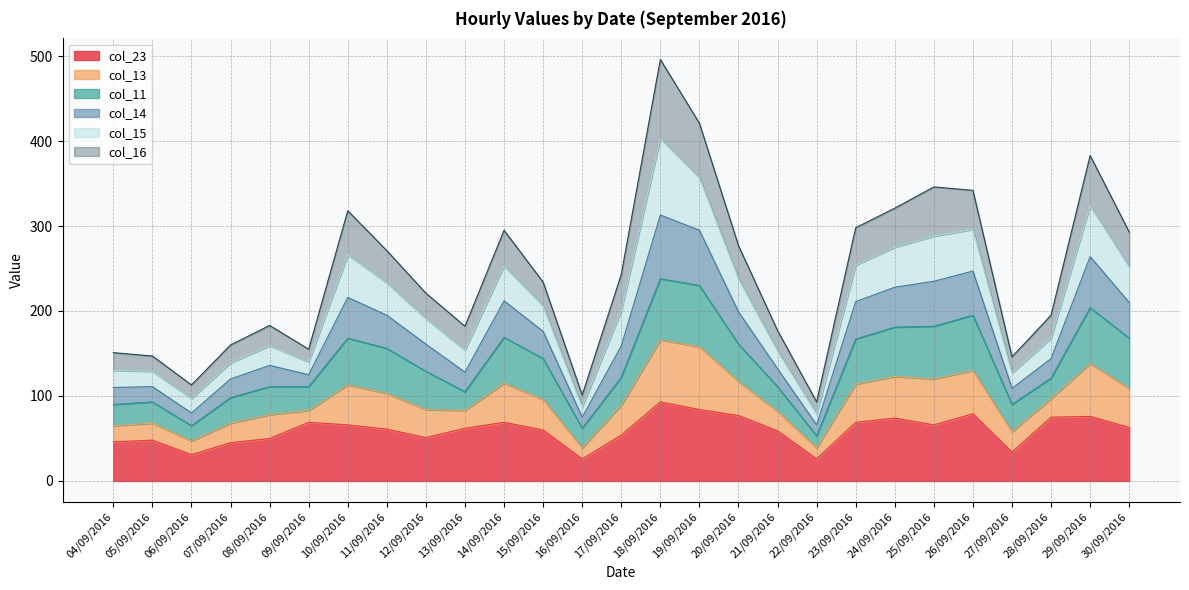

True or false: col_23 has a value of 20 at 20/09/2016.

False